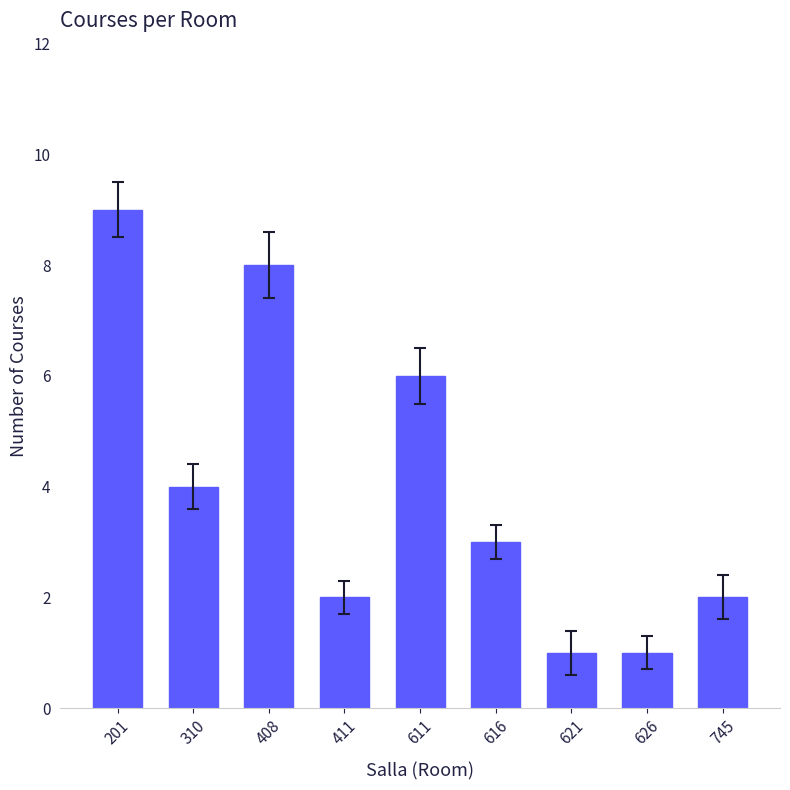

True or false: the data shows 8 at 408.

True